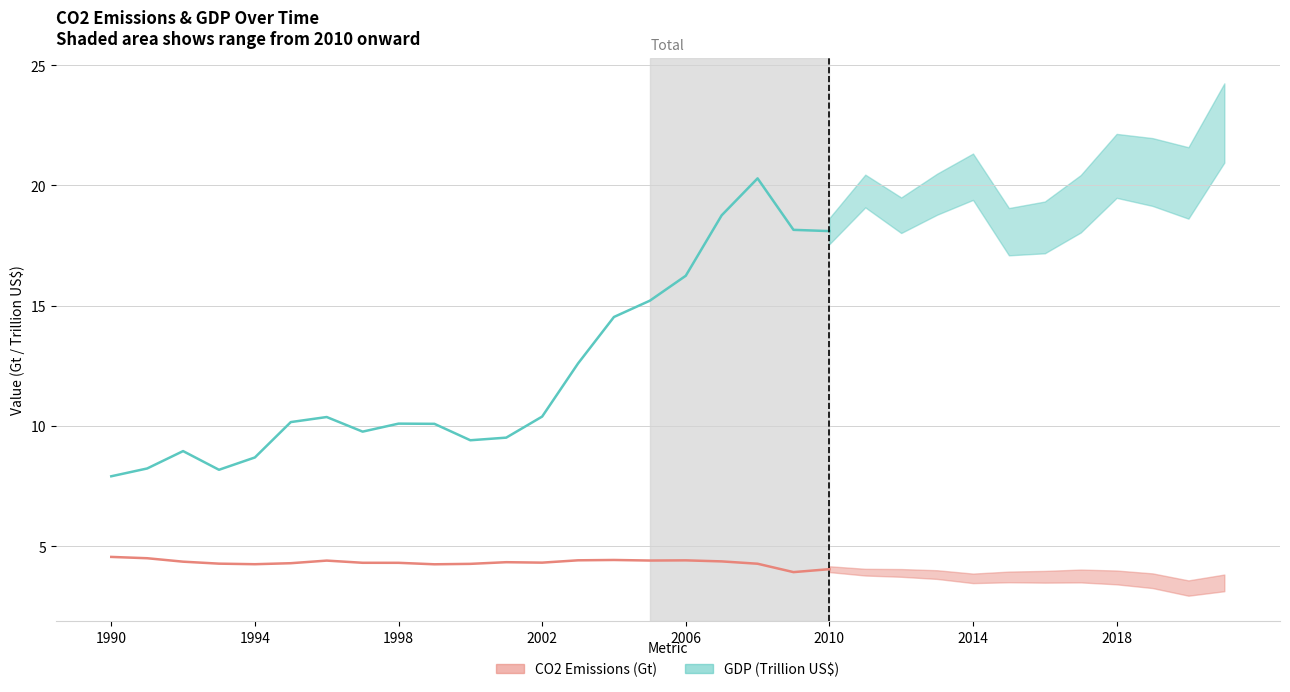

Is the value of CO2 Emissions (Gt) at 16 greater than the value of GDP (Trillion US$) at 17?

No